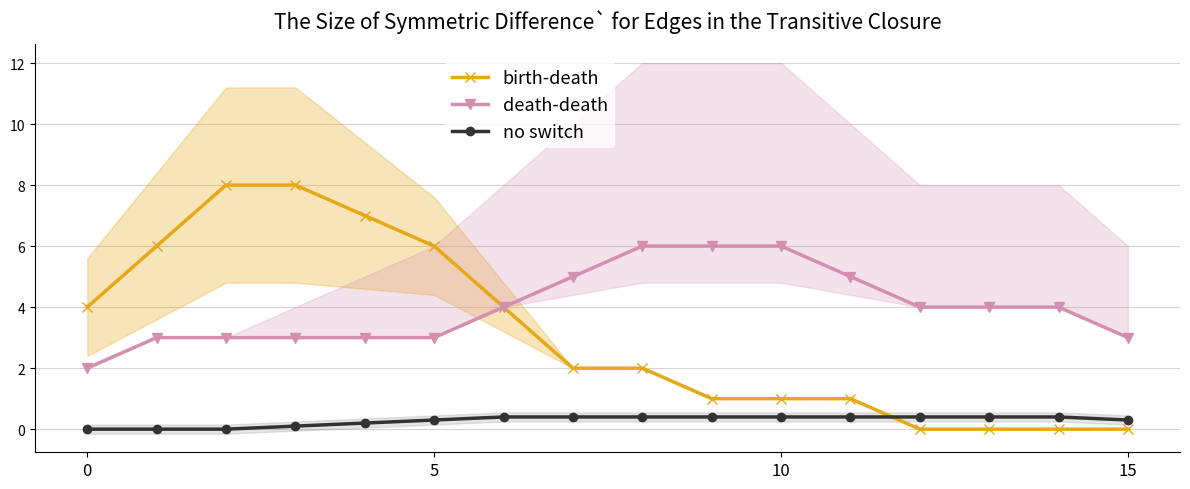

Is it true that birth-death equals 0.0 at 14?

True